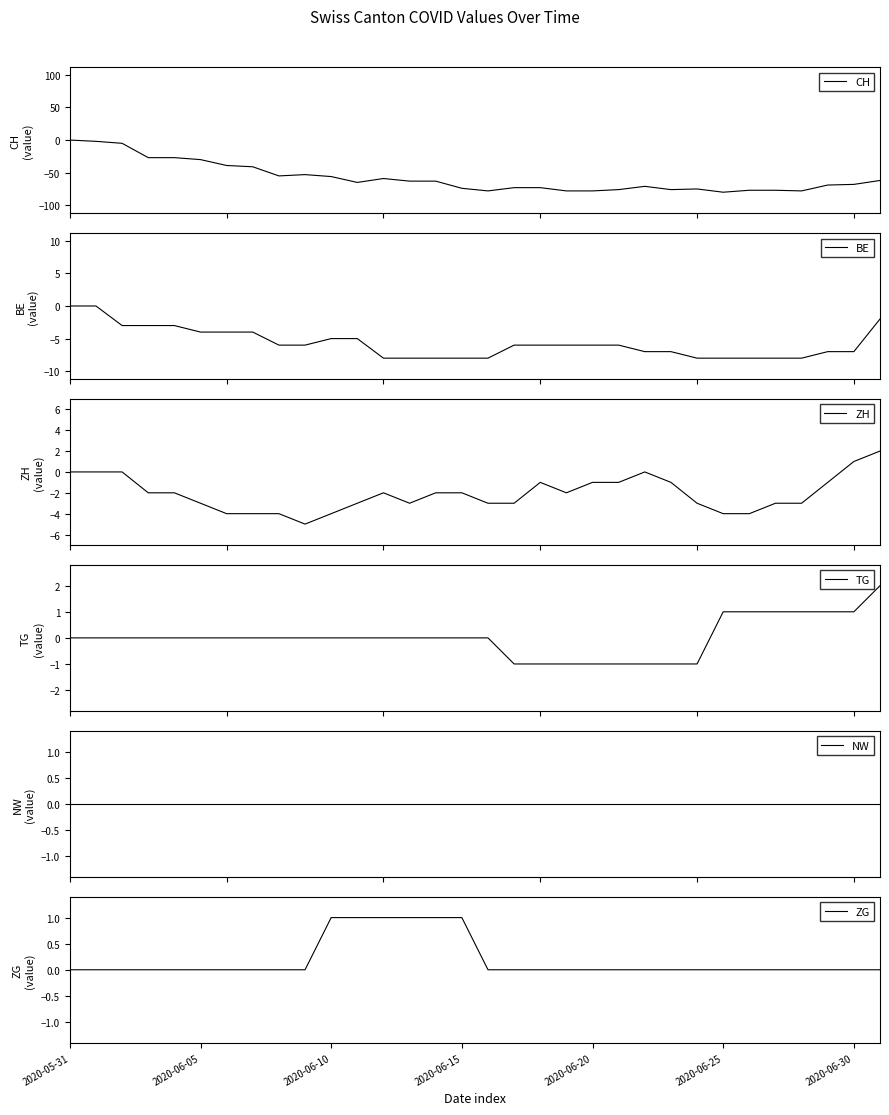

How many lines are shown in the chart?

6